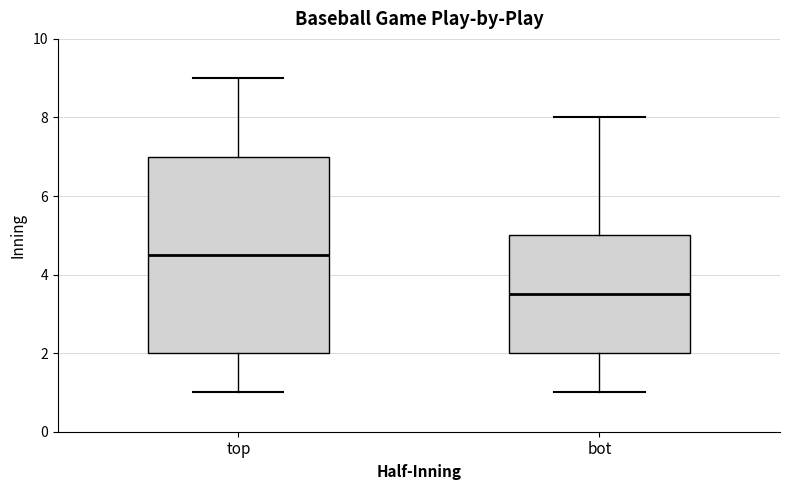

Reading left to right, transcribe this box plot: for each box, give where its median line is, the range the box spans, and where its two whiskers end, as read against the y-axis. The values are not printed on the chart, so give them approximately, as read against the axis.

top: median 4.6, box 2.0 to 7.0, whiskers 1.0 to 9.0
bot: median 3.6, box 2.0 to 5.0, whiskers 1.0 to 8.0